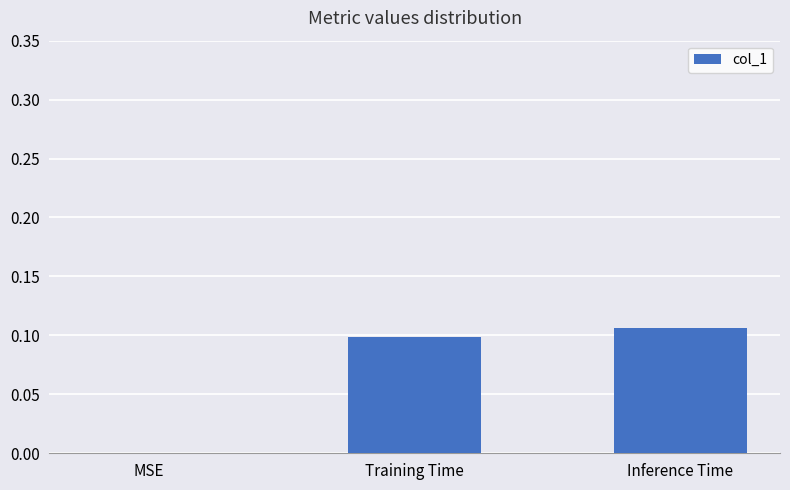

Which label corresponds to the largest value in the chart?

Inference Time